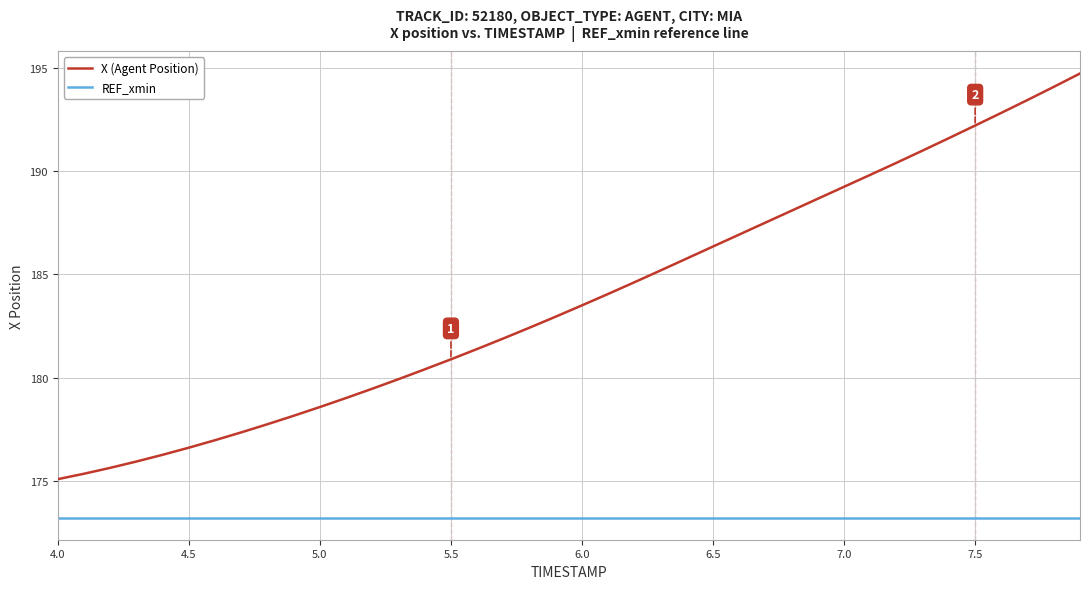

True or false: REF_xmin and X (Agent Position) intersect in this chart.

False